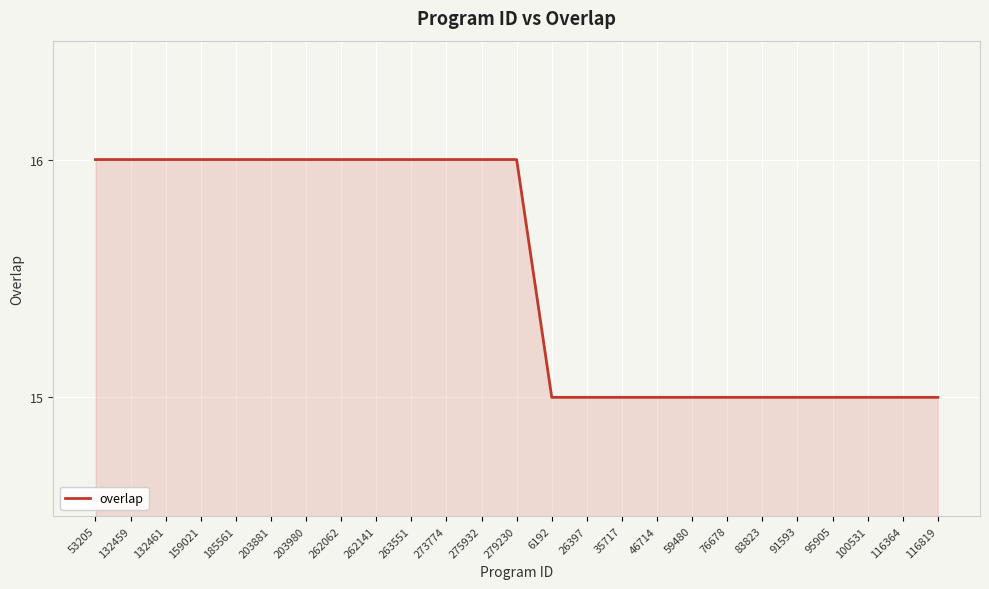

The value at 35717 is 9. True or false?

False